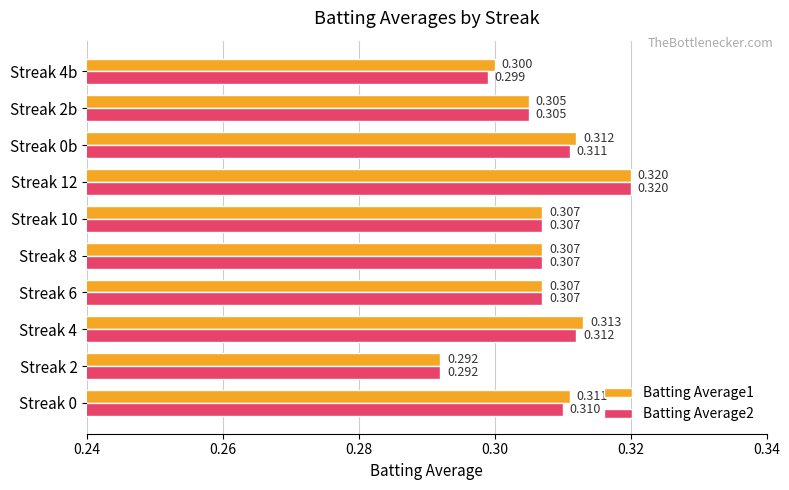

Is the value of Batting Average1 at Streak 2 greater than the value of Batting Average2 at Streak 4?

No